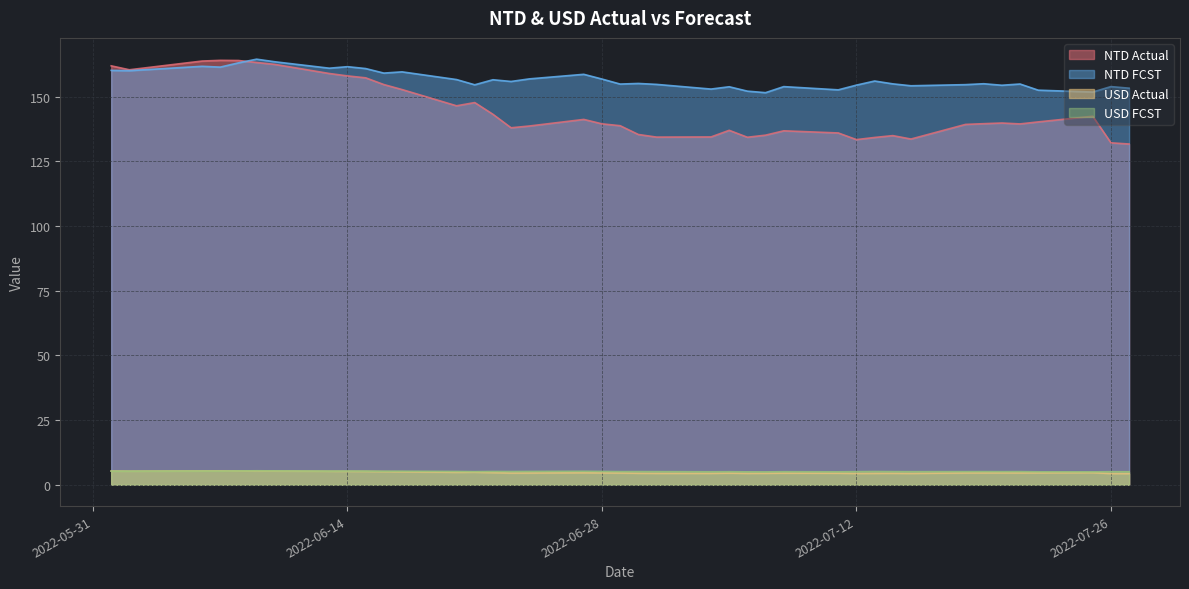

What is the smallest value displayed?

4.3